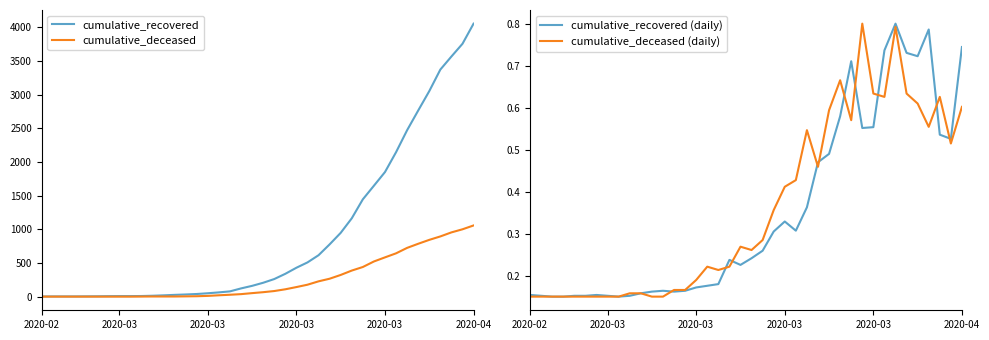

What is the maximum value shown in the chart?

4054.0